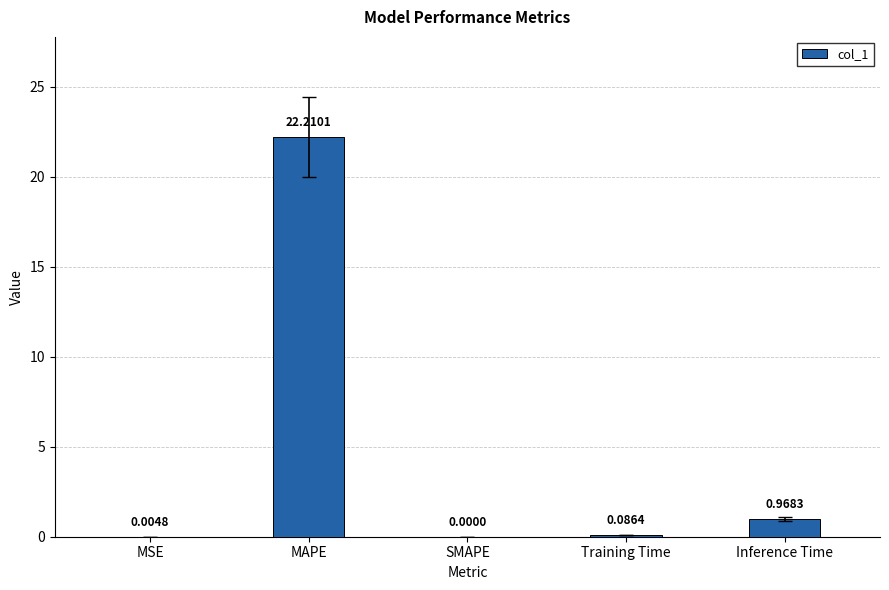

At which category does the chart reach its peak across all series?

MAPE